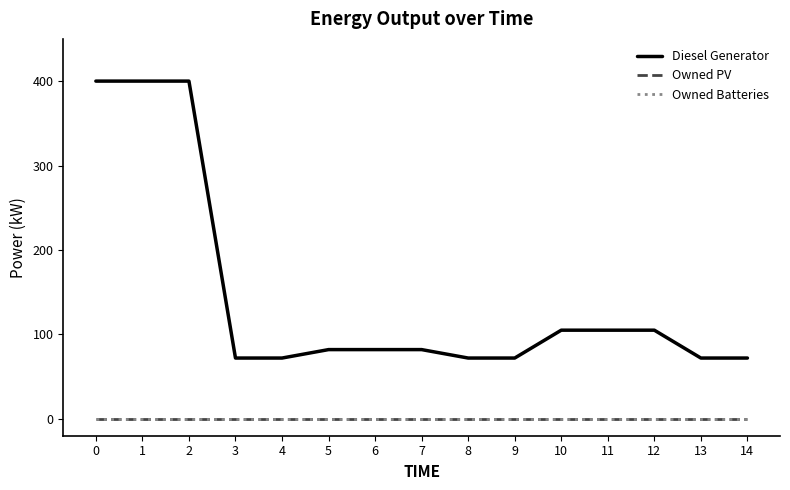

List the labels in order of Diesel Generator value, smallest first.

3, 4, 8, 9, 13, 14, 5, 6, 7, 10, 11, 12, 0, 1, 2